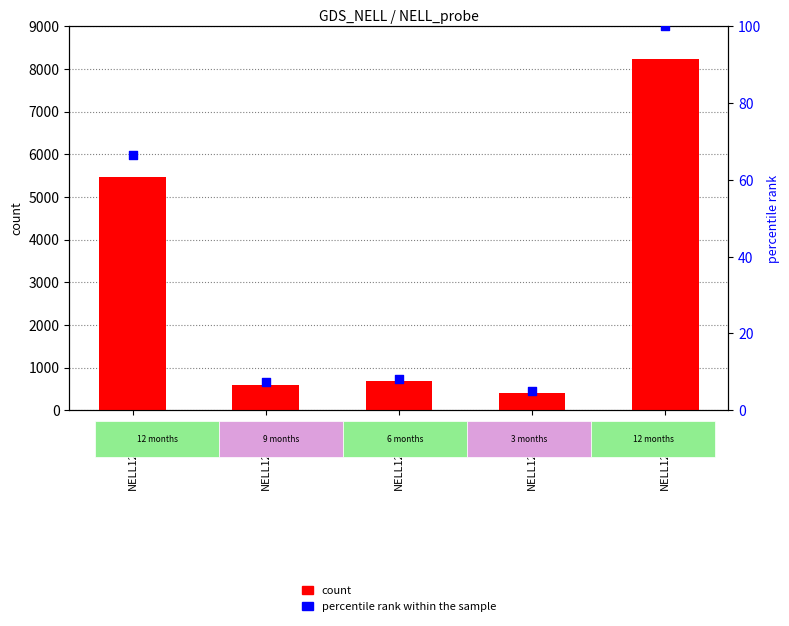

What is the total value across all series at NELL1210371?

5534.4